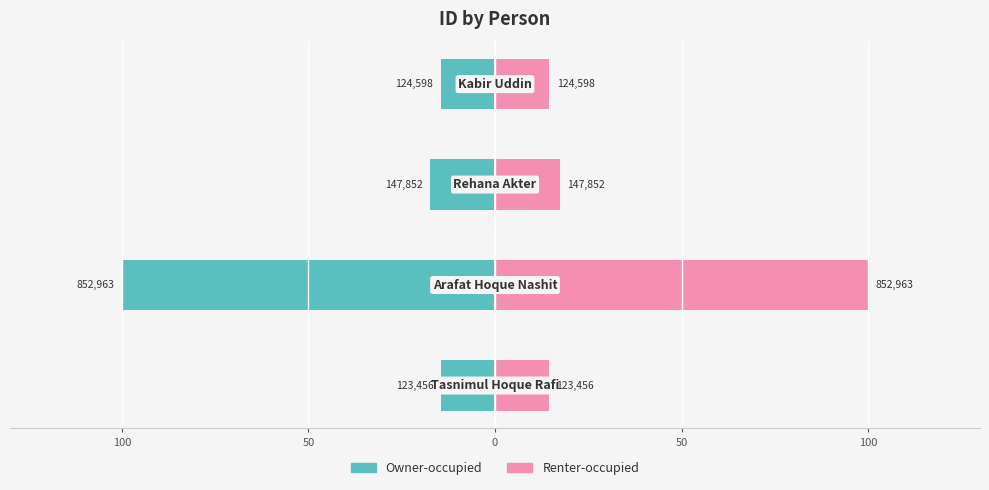

What is the spread (max minus min) of values at 50?

200.0